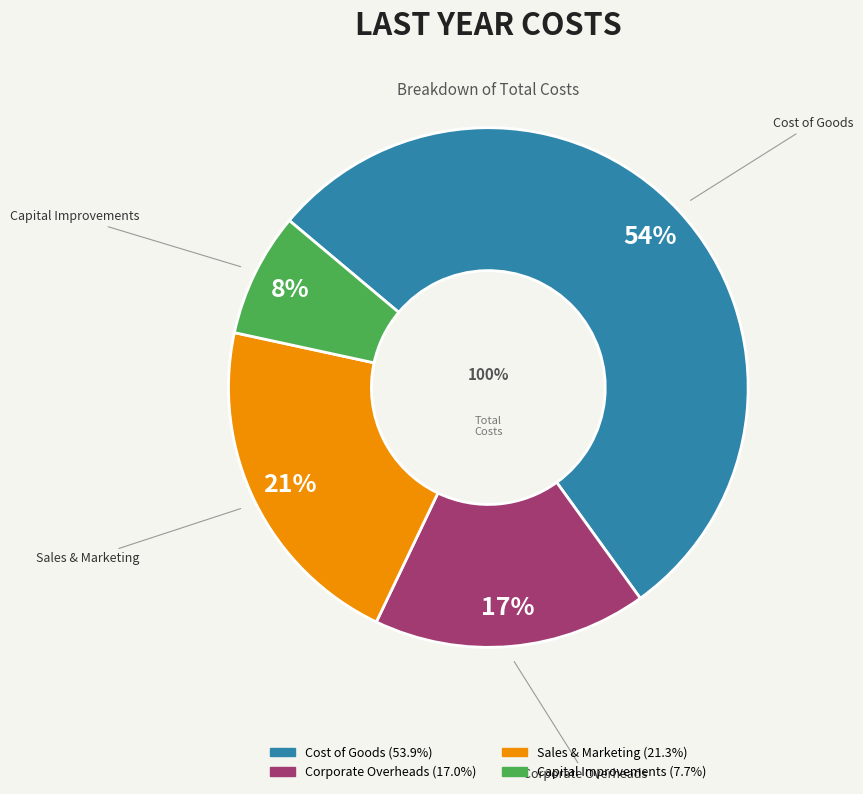

Between Capital Improvements and Corporate Overheads, which is larger?

Corporate Overheads